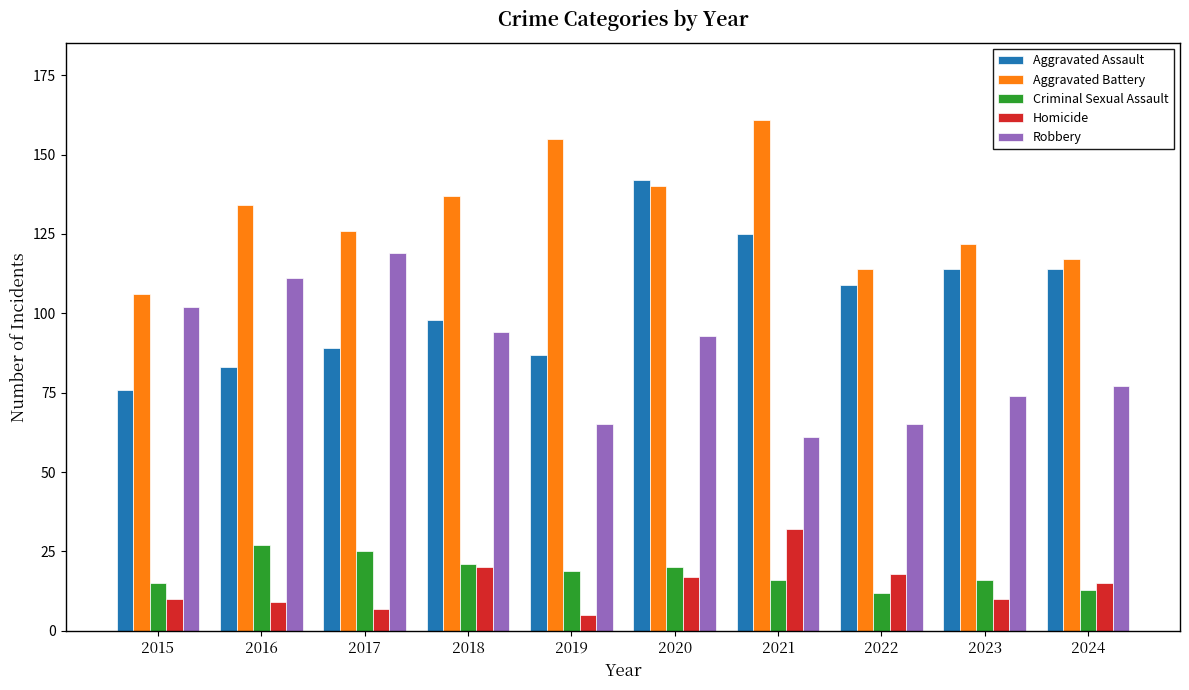

Rank the series by their maximum value, from lowest to highest.

Criminal Sexual Assault, Homicide, Robbery, Aggravated Assault, Aggravated Battery